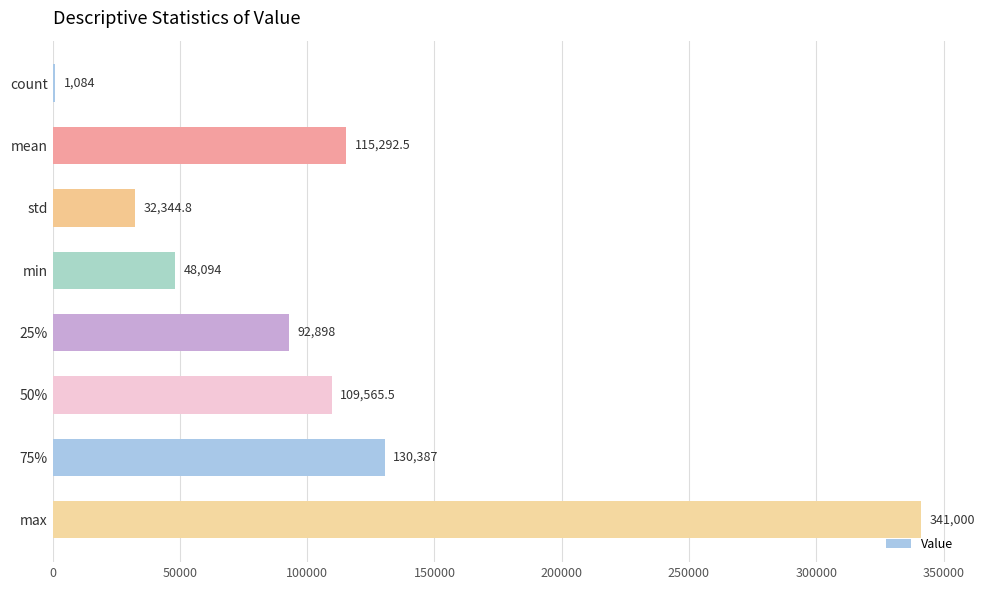

Rank the categories by value from highest to lowest.

max, 75%, mean, 50%, 25%, min, std, count